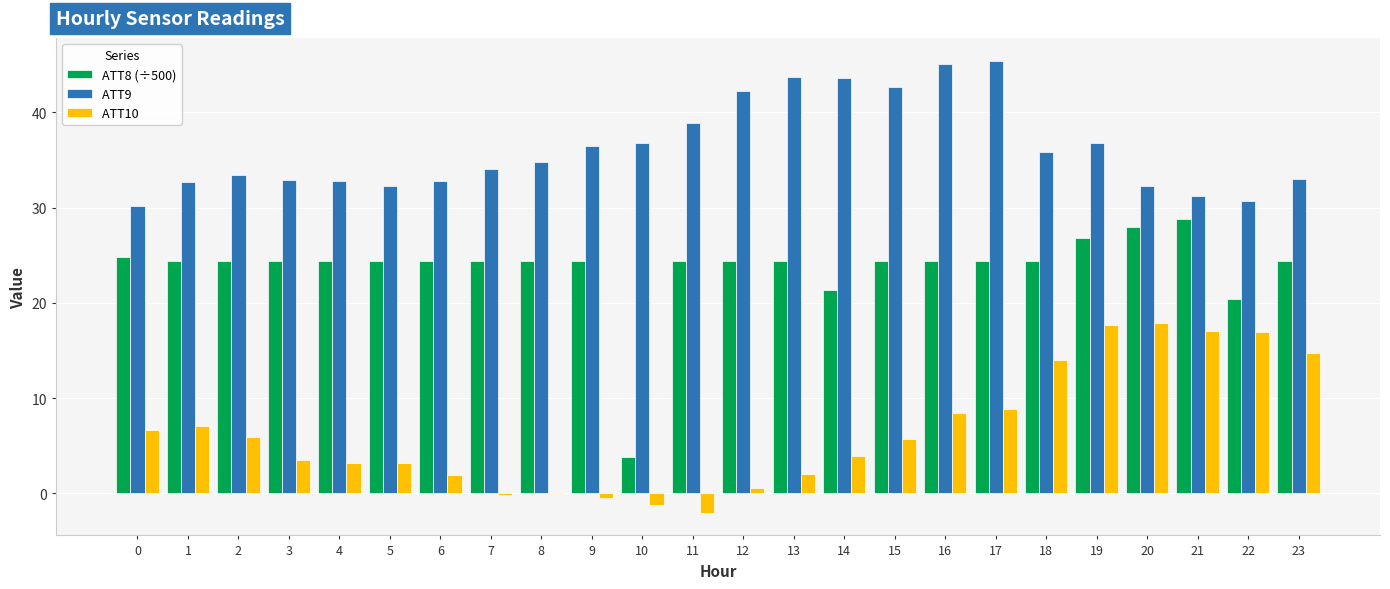

What is the total value across all series at 14?

69.0